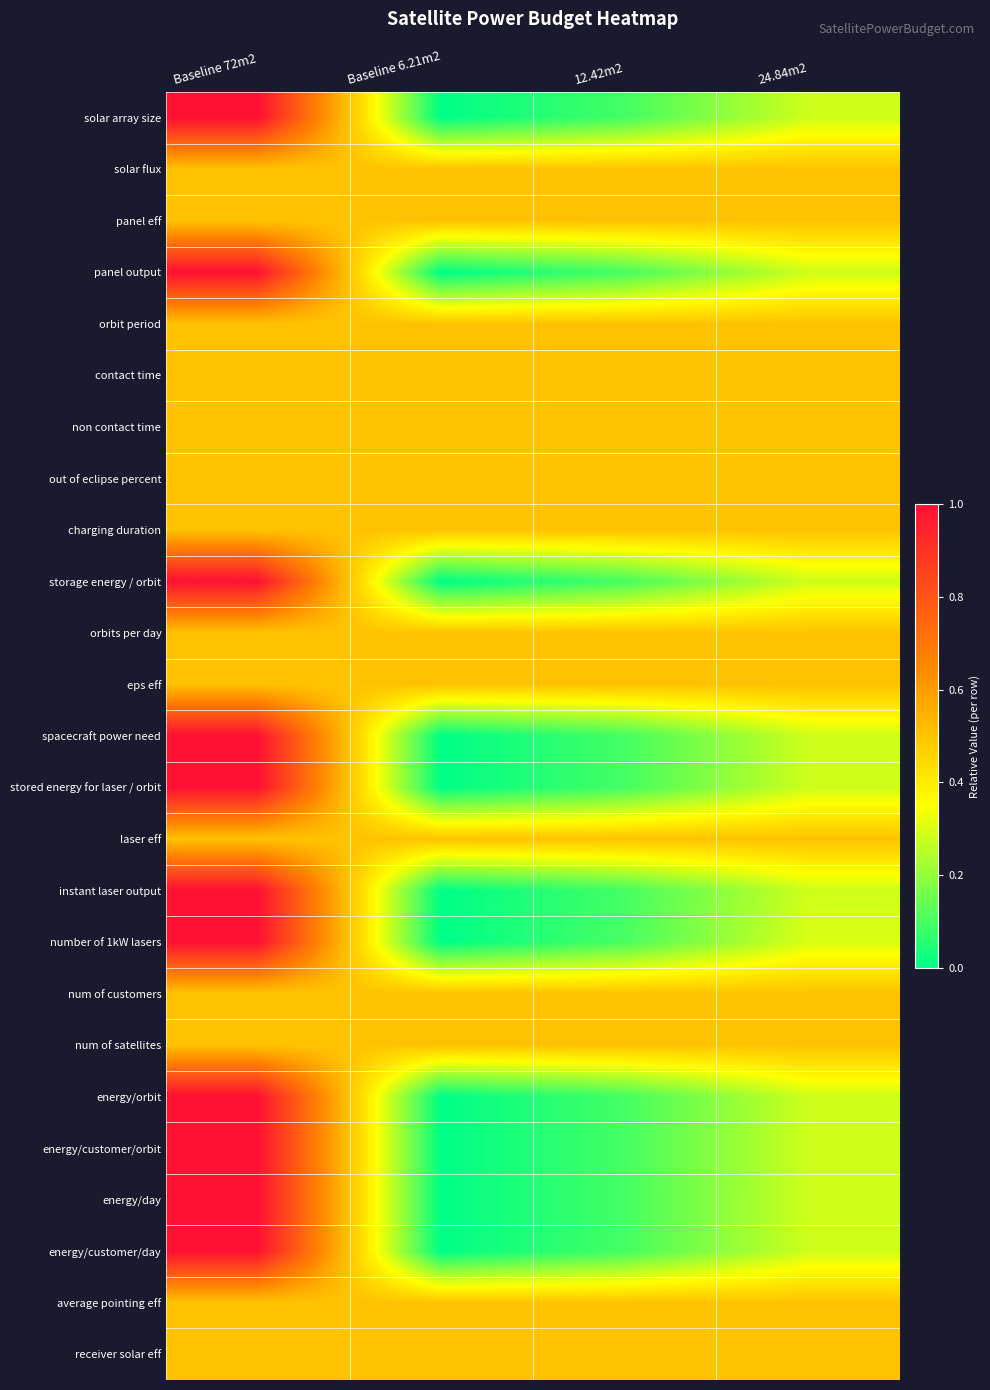

At 12.42m2, list the series in order from smallest to largest.

spacecraft power need, energy/orbit, solar array size, stored energy for laser / orbit, energy/customer/day, panel output, instant laser output, storage energy / orbit, energy/day, energy/customer/orbit, number of 1kW lasers, solar flux, panel eff, orbit period, contact time, non contact time, out of eclipse percent, charging duration, orbits per day, eps eff, laser eff, num of customers, num of satellites, average pointing eff, receiver solar eff